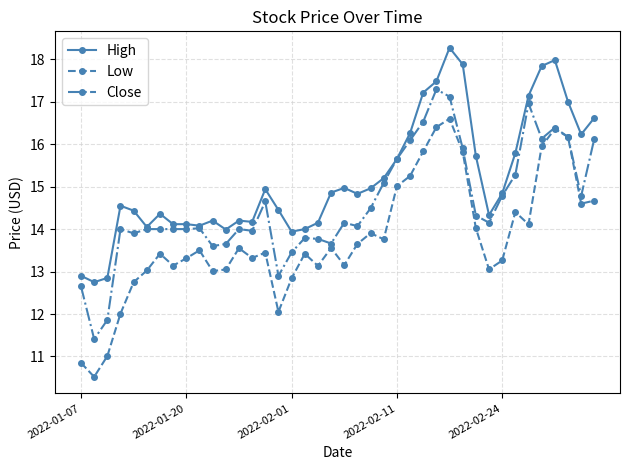

What is the greatest value displayed?

18.3